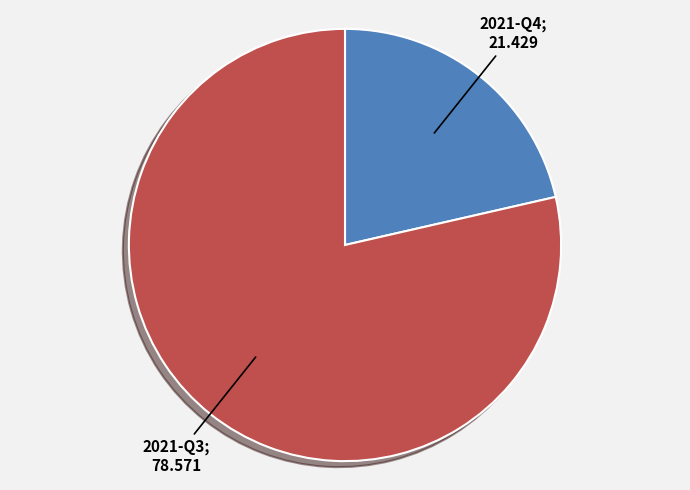

Does any single category account for the majority?

Yes